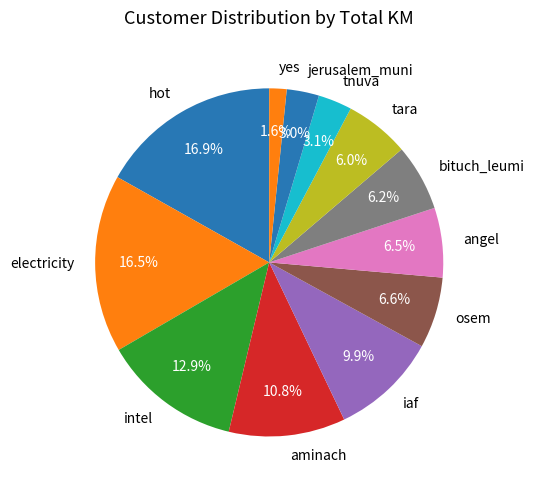

Which slice is the smallest?

yes